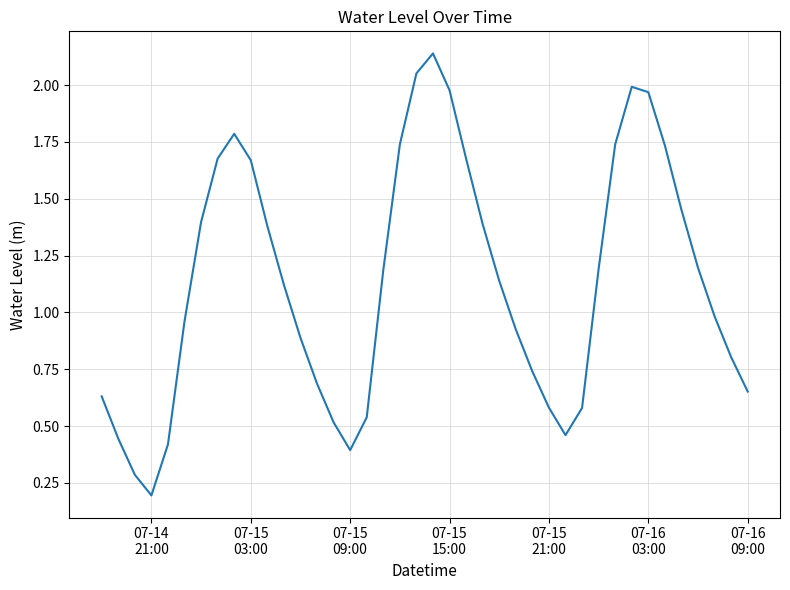

What is the greatest value displayed?

2.1